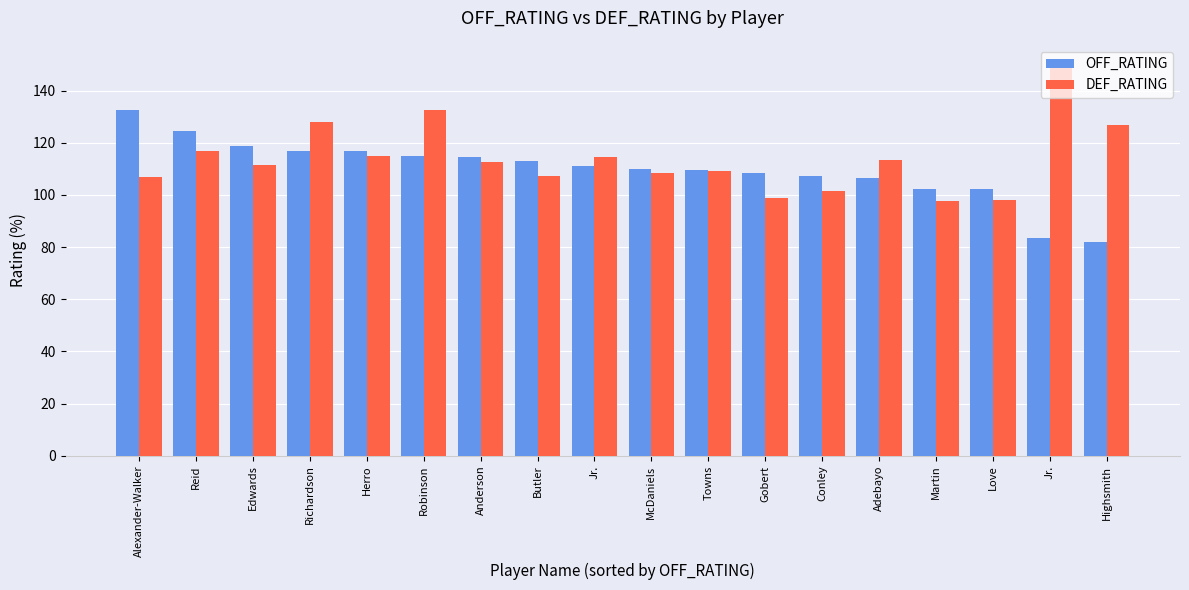

Which category has the lowest value in the DEF_RATING series?

Martin